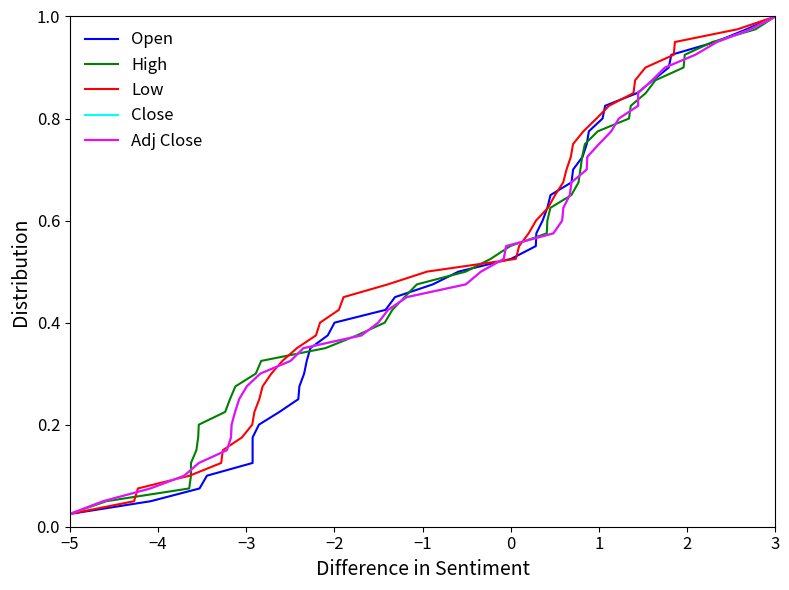

At which label is Low closest to 0?

−5